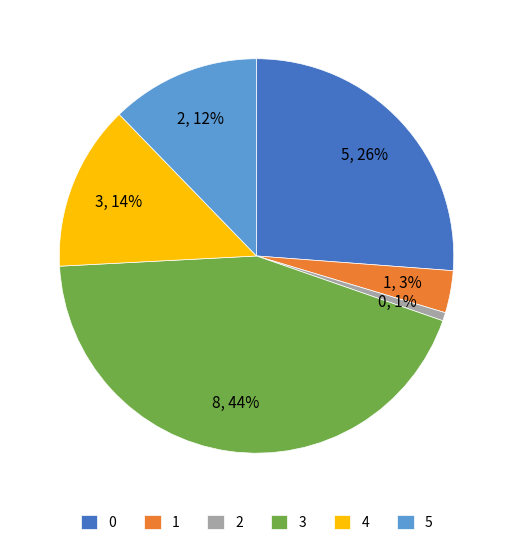

Which category has the smallest portion of the pie?

2